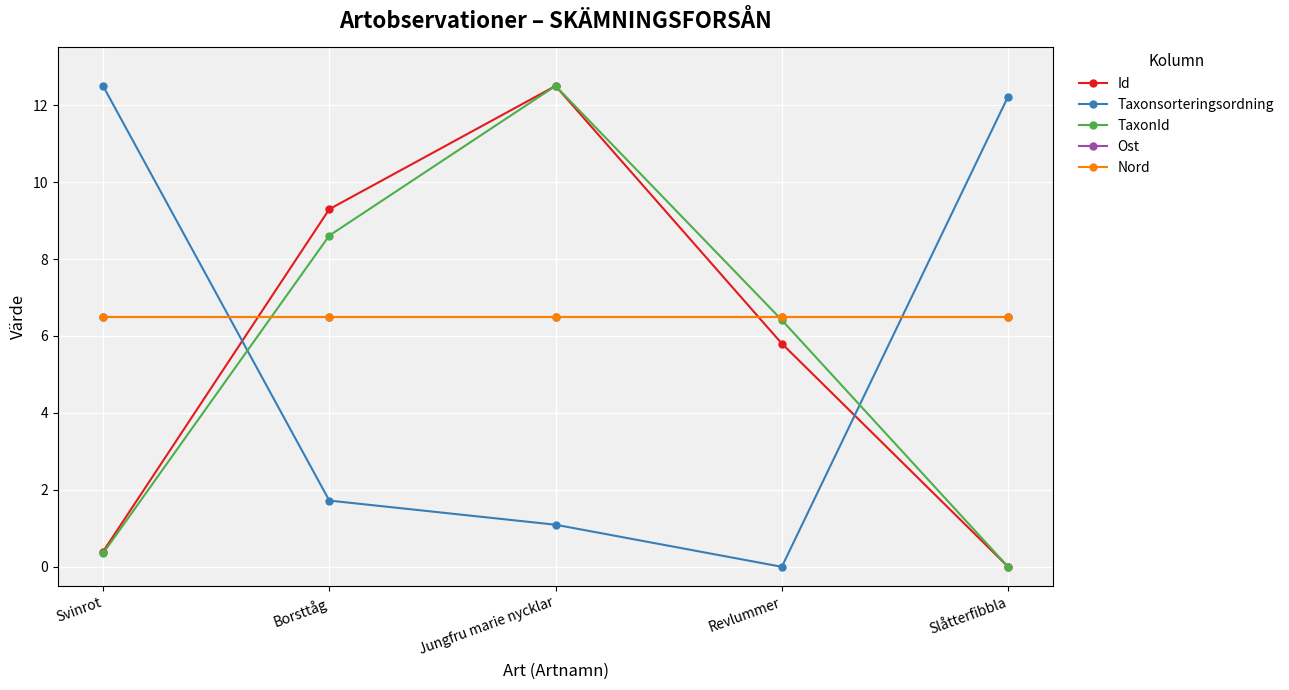

Is this an area chart (filled region under the line)?

No